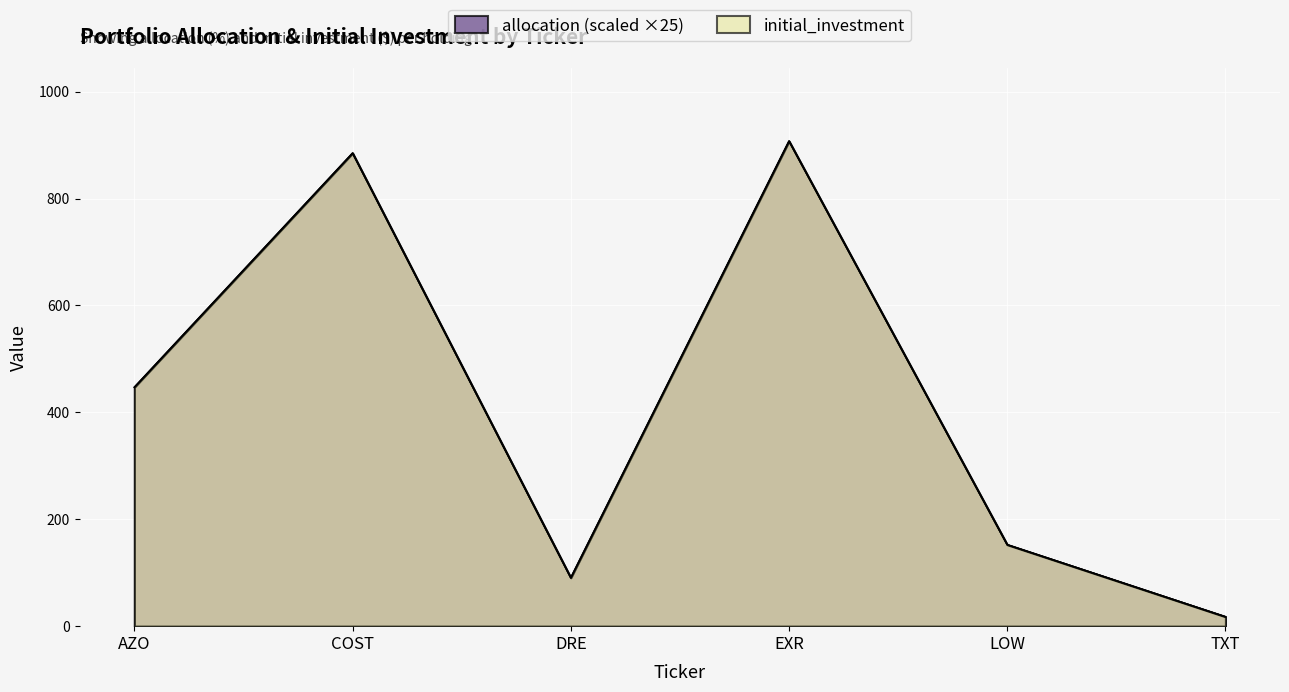

How many lines are shown in the chart?

2